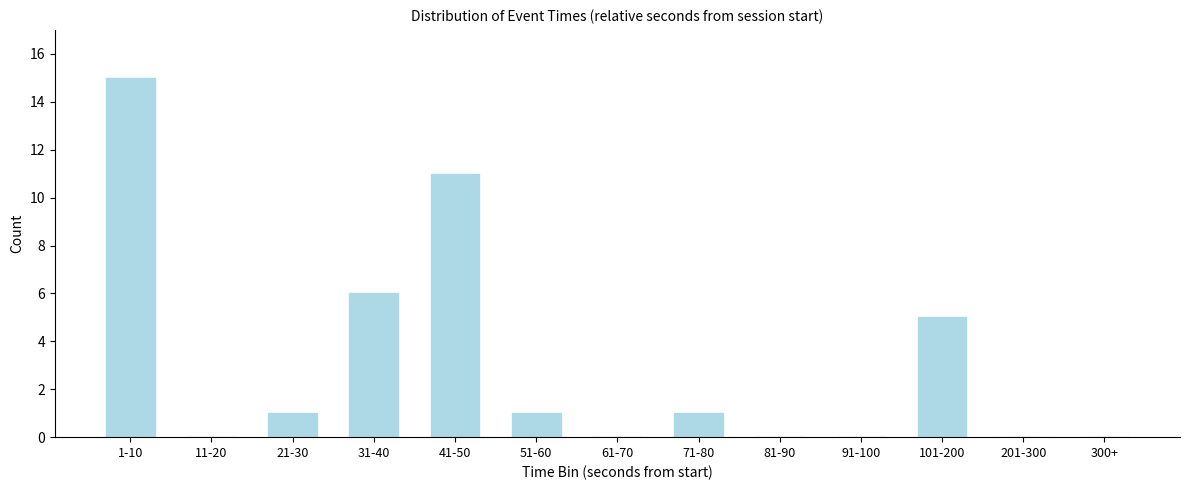

Reading left to right, transcribe all the data shown in this chart.

1-10=15	11-20=0	21-30=1	31-40=6	41-50=11	51-60=1	61-70=0	71-80=1	81-90=0	91-100=0	101-200=5	201-300=0	300+=0